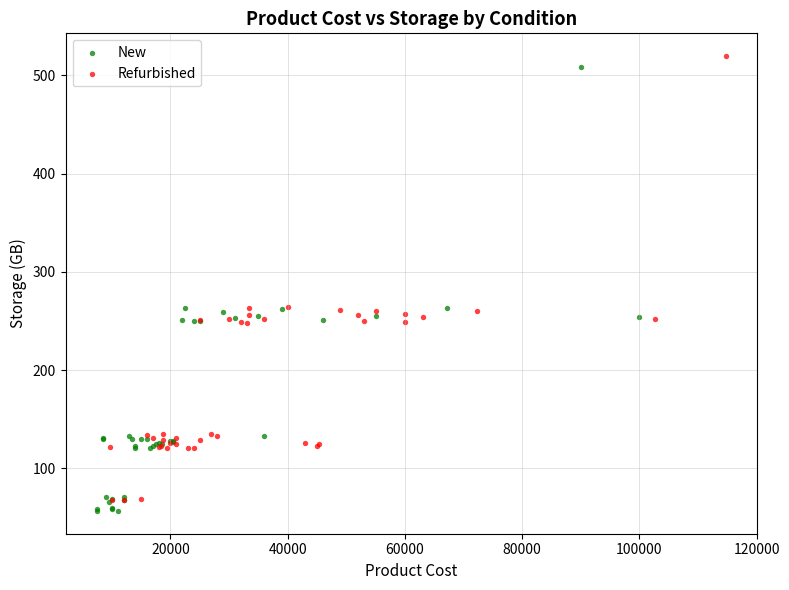

What are all the series names shown in the legend?

New, Refurbished